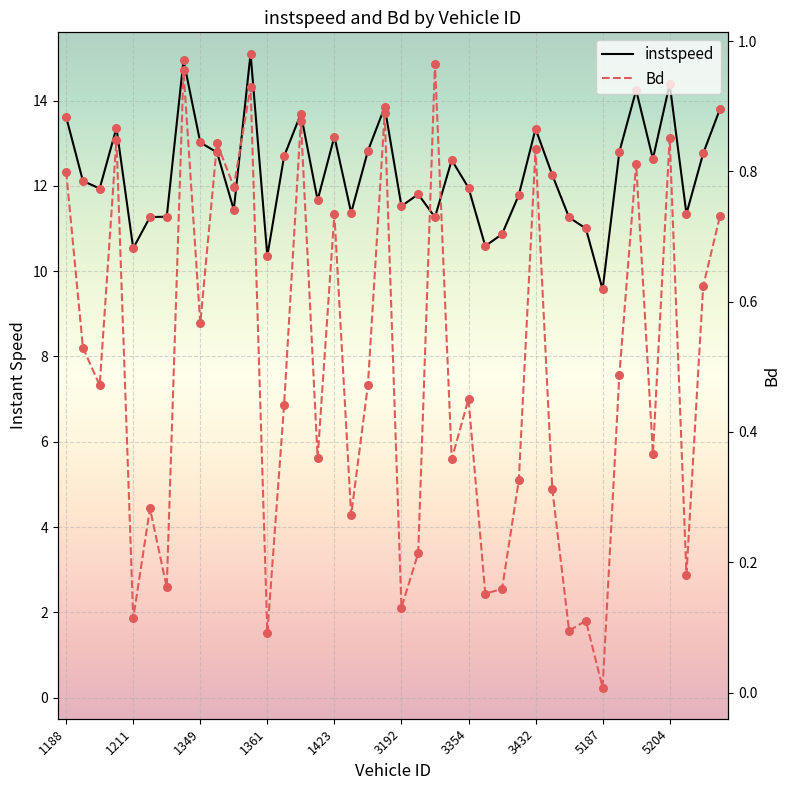

Which series has the widest spread of Y values?

instspeed